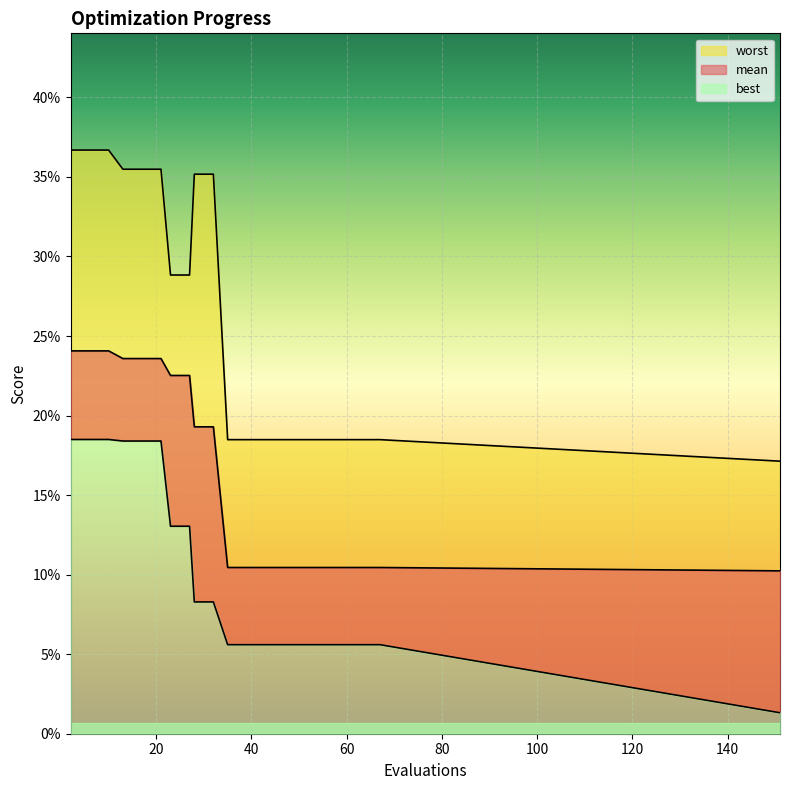

How many worst values are between 0 and 1?

20